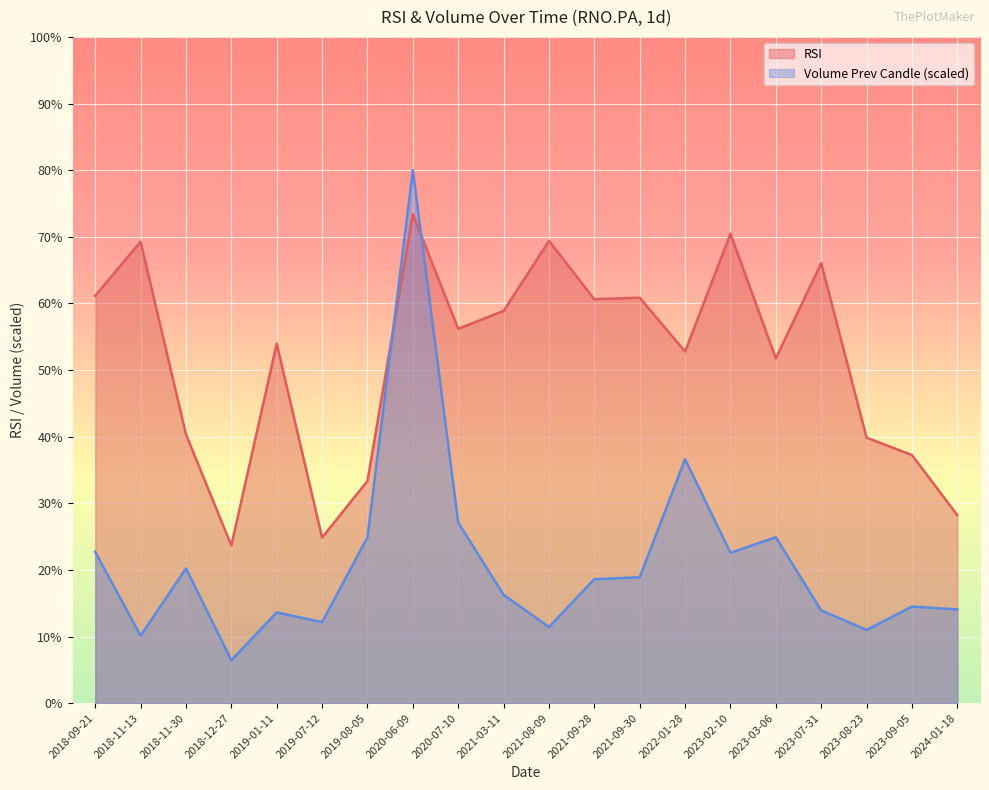

What is the label of the 3rd point from the left?

2018-11-30